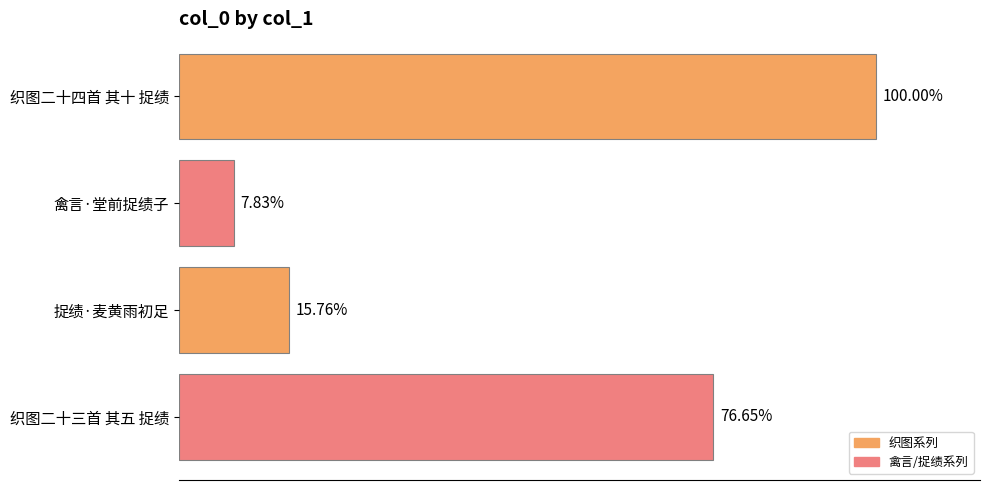

Are the bars horizontal?

Yes